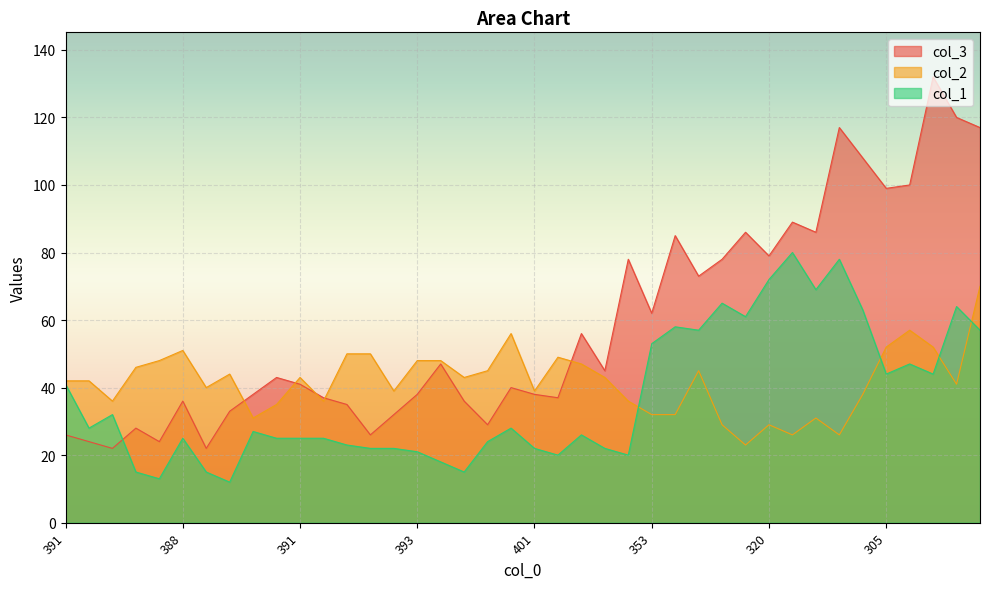

What is the sum of the col_1 values at 387 and 272?

62